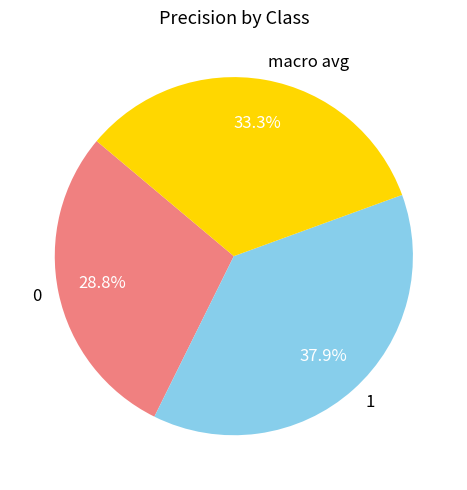

Is the sum of 1 and 0 greater than half?

Yes